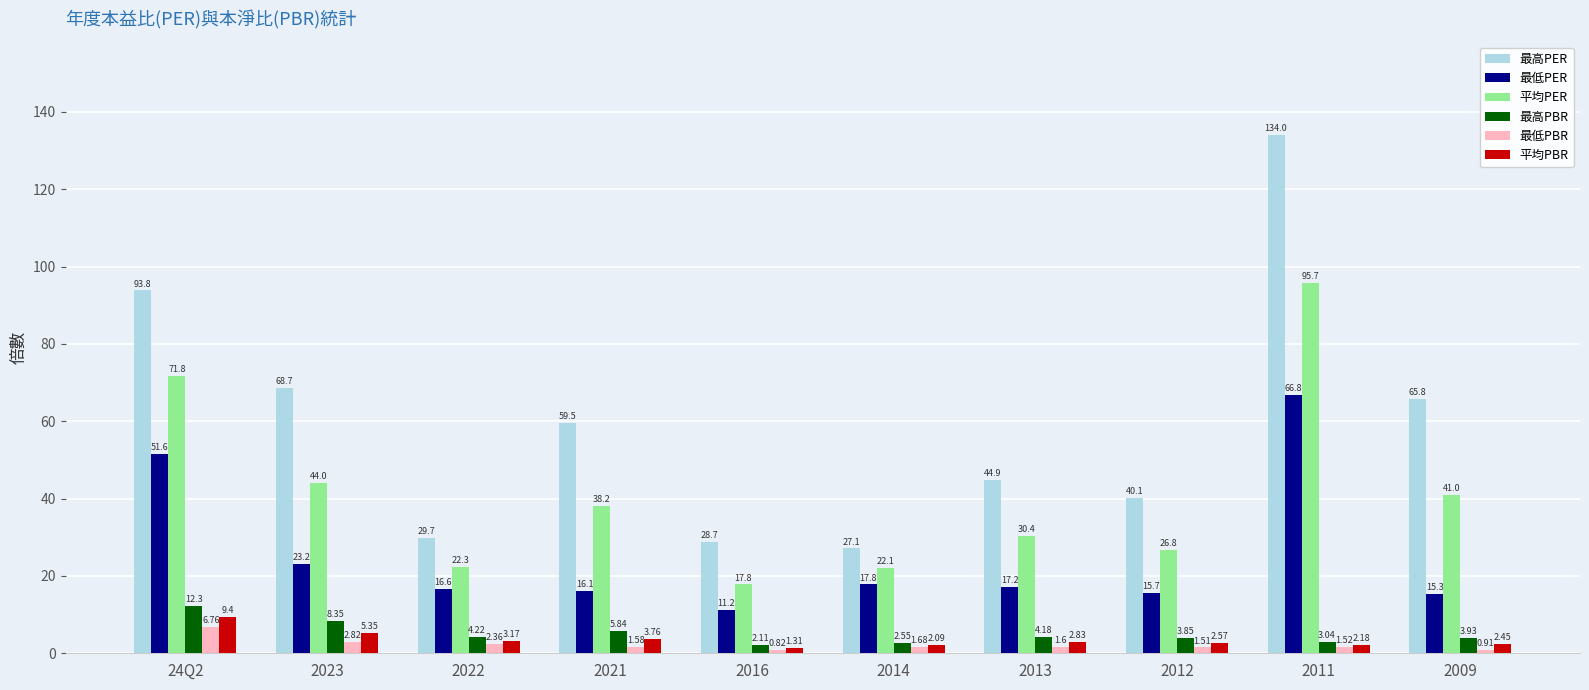

What is the label of the 6th bar from the left?

2014